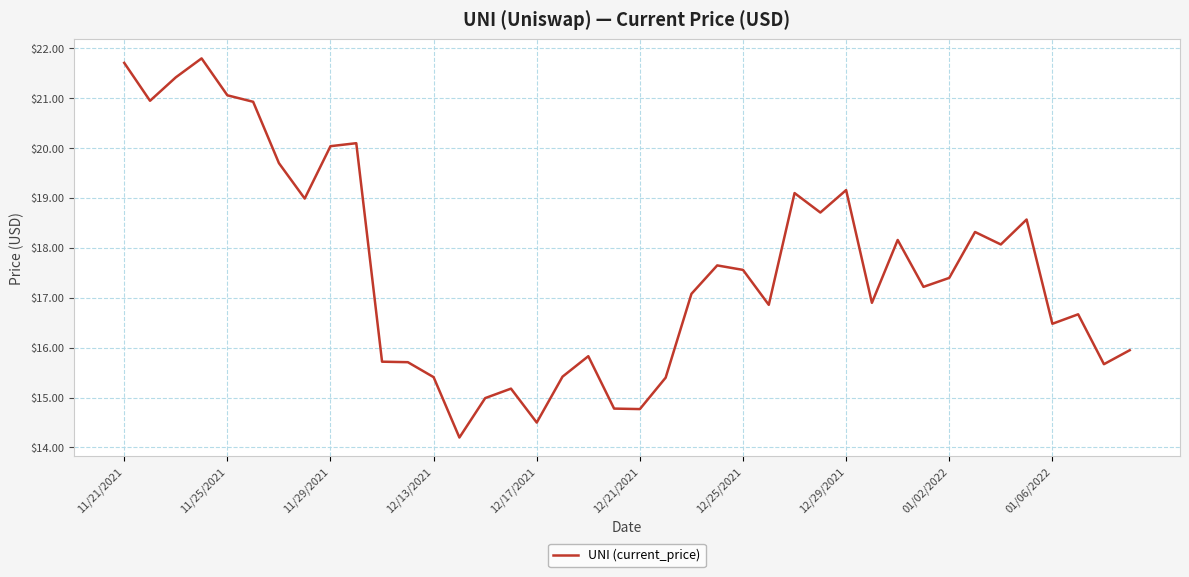

What is the greatest value displayed?

21.8